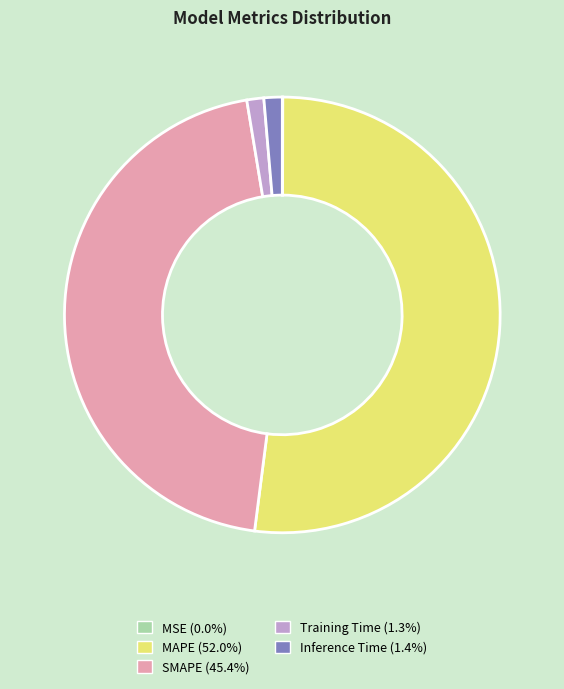

Approximately how many times larger is the value at MAPE (52.0%) compared to SMAPE (45.4%)?

1.1